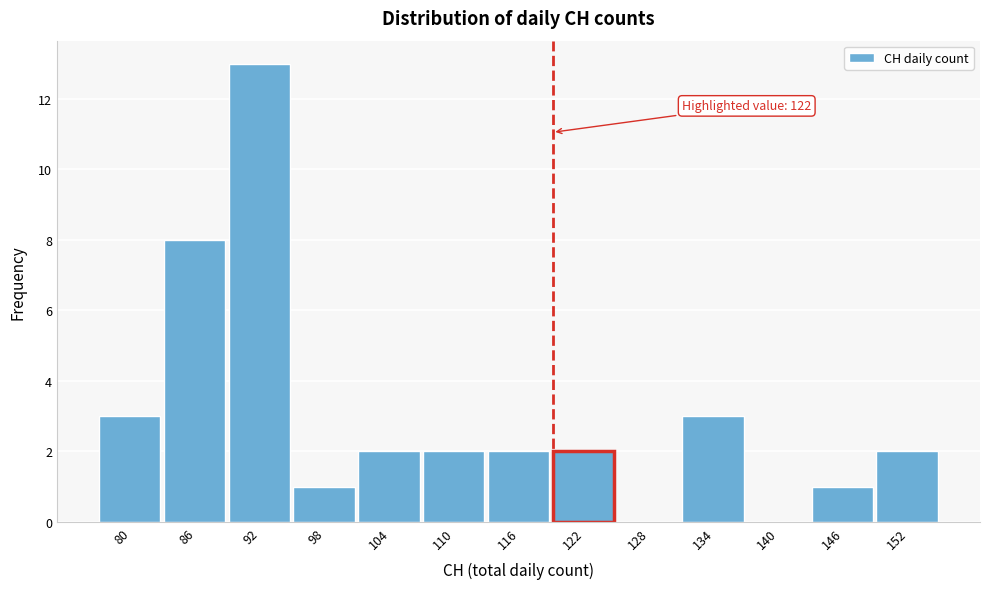

Reading left to right, what are all the values shown in this chart?

80=3	86=8	92=13	98=1	104=2	110=2	116=2	122=2	128=0	134=3	140=0	146=1	152=2